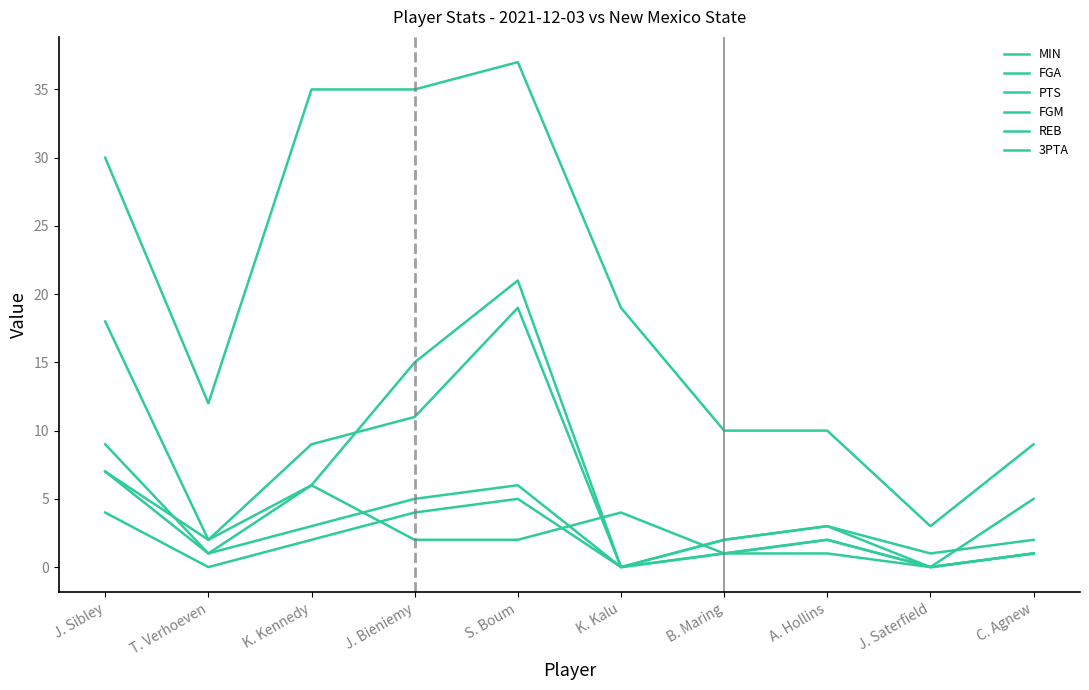

How many lines are shown in the chart?

6